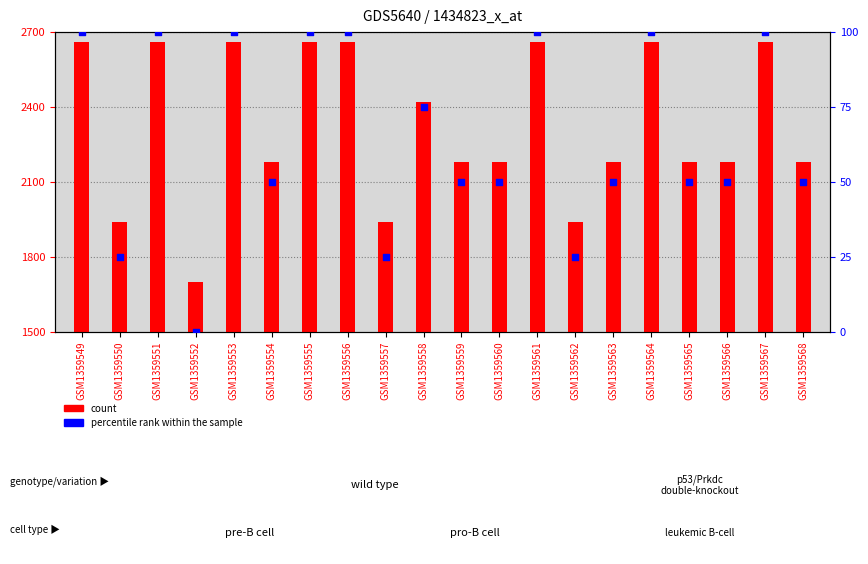

What is the total value across all series at GSM1359564?

2760